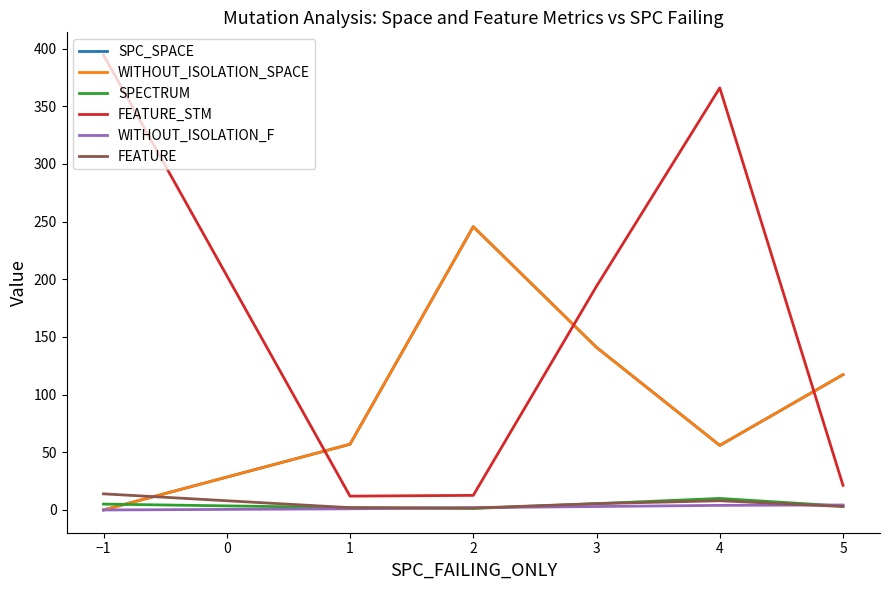

Which series ends up on top after the final intersection of FEATURE_STM and WITHOUT_ISOLATION_SPACE?

WITHOUT_ISOLATION_SPACE